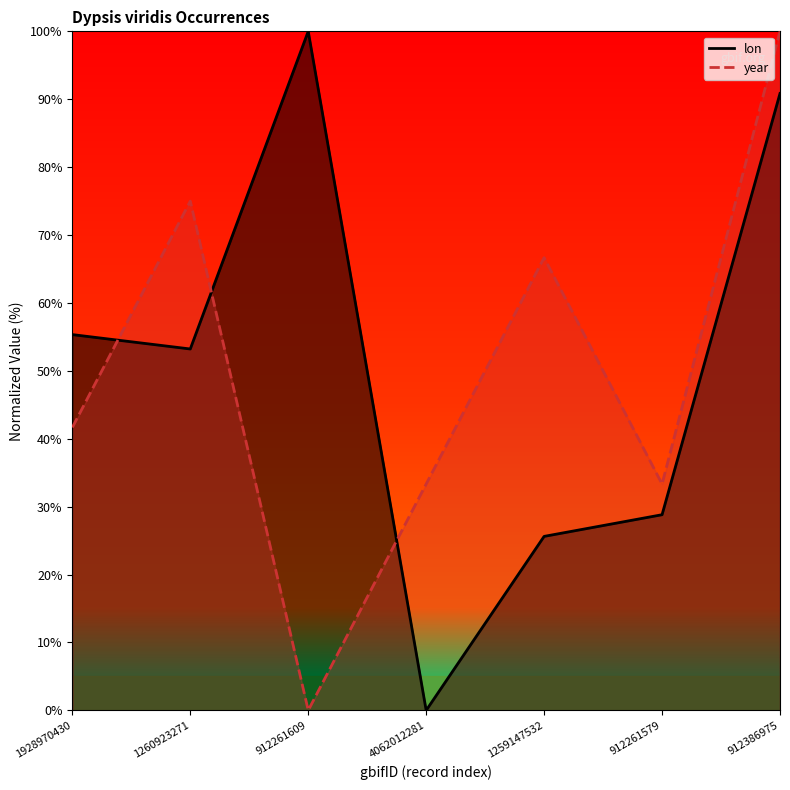

How many positive values does the year series have?

6